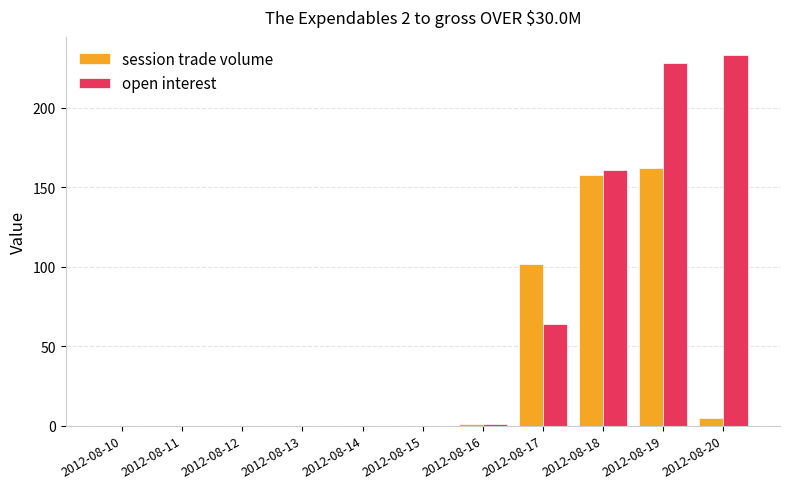

True or false: session trade volume has a value of 1 at 2012-08-16.

True